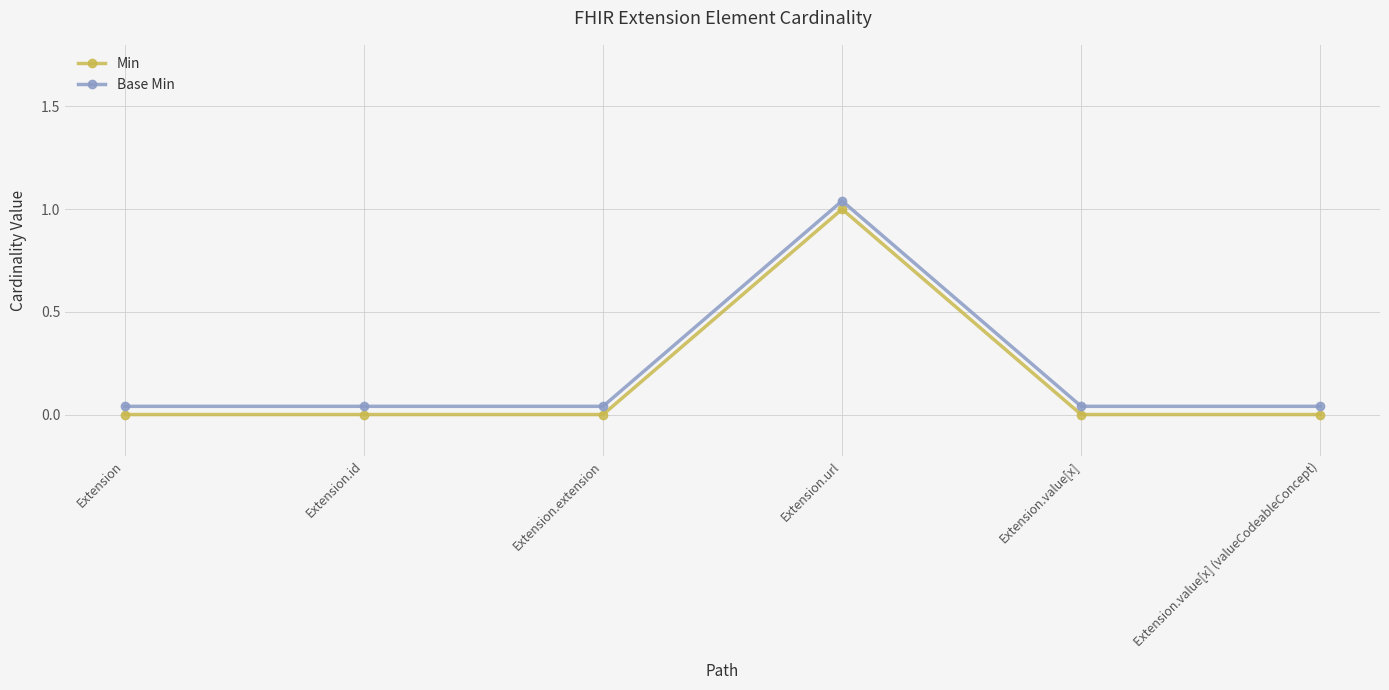

Which category has the highest value in the Base Min series?

Extension.url